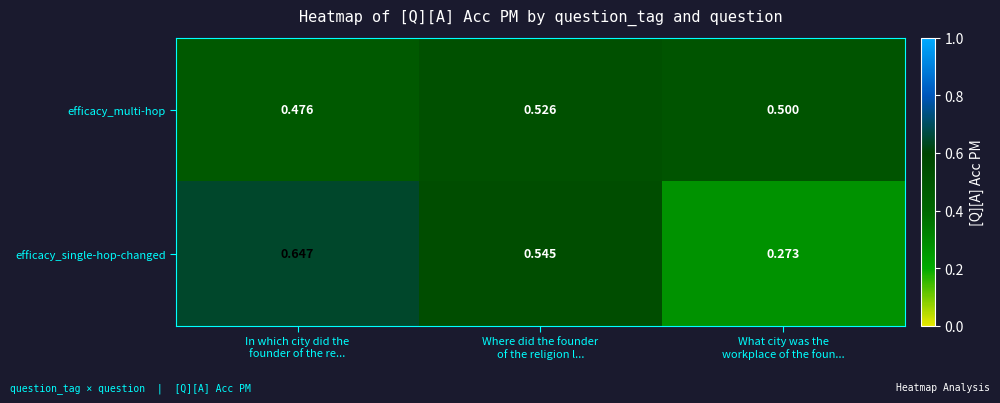

Rank the series by their average value, from highest to lowest.

efficacy_multi-hop, efficacy_single-hop-changed